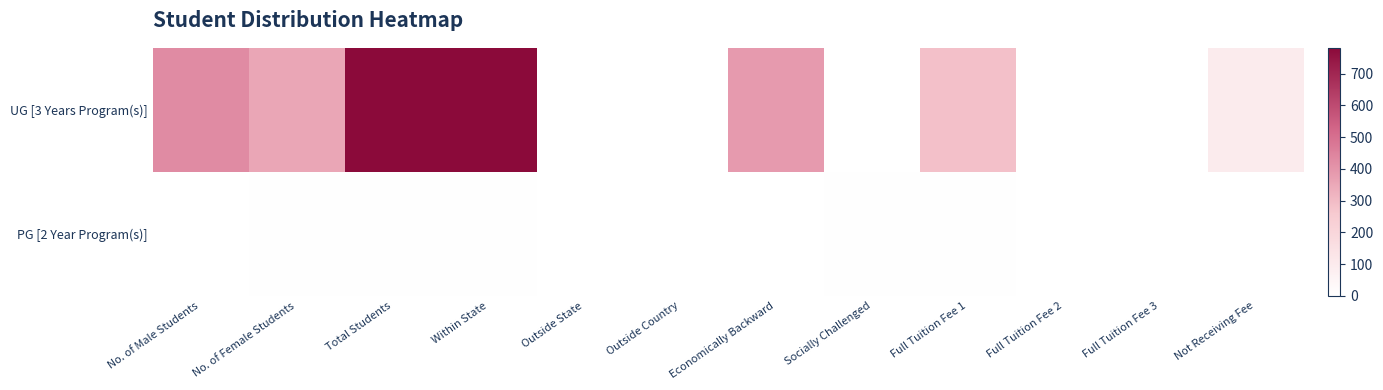

Between Outside State and Not Receiving Fee, which is larger?

Not Receiving Fee